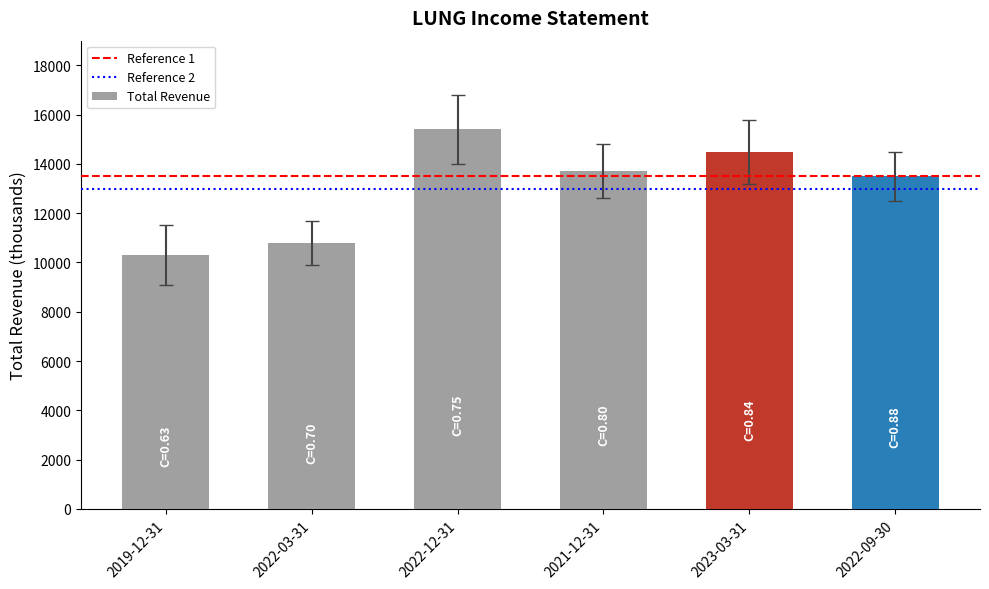

The value at 2022-09-30 is 13500. True or false?

True